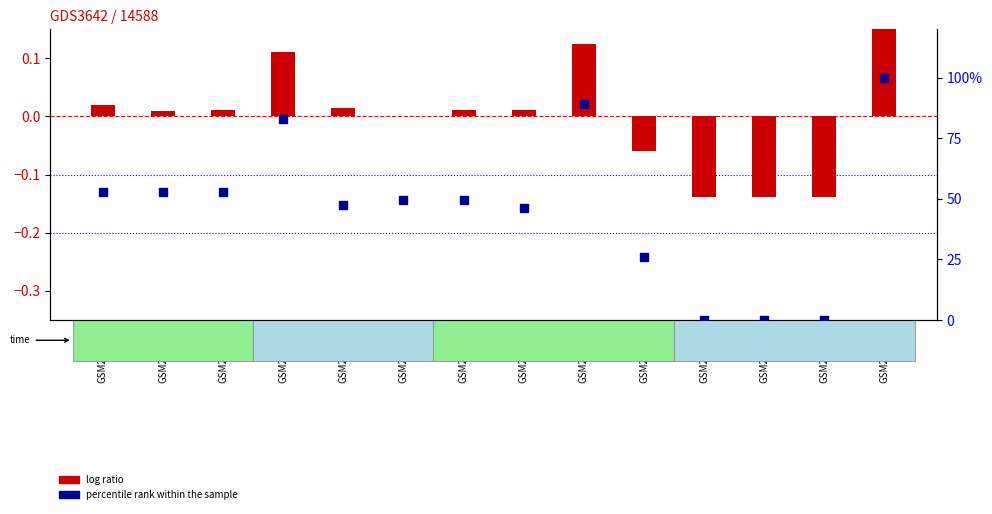

Which series reaches the minimum Y coordinate?

log ratio